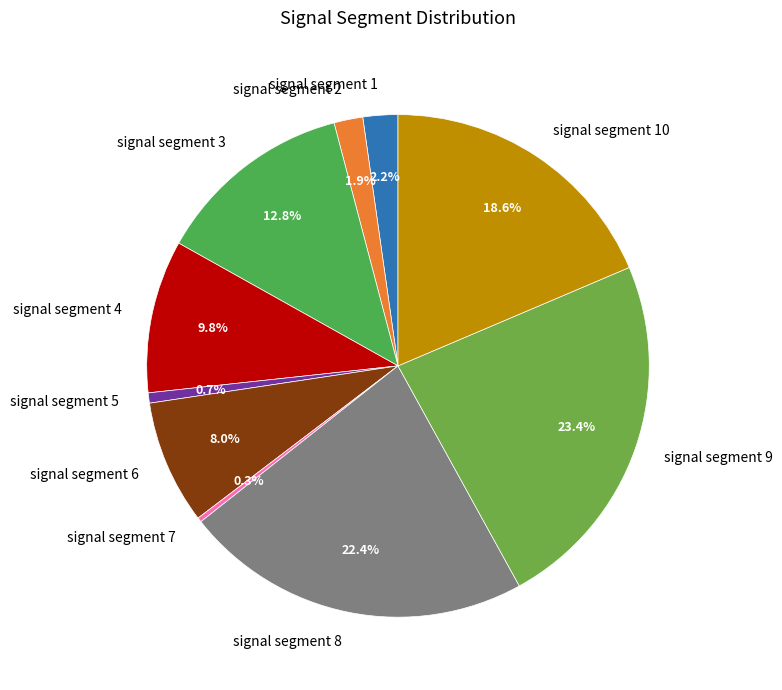

Which category has the biggest portion of the pie?

signal segment 9